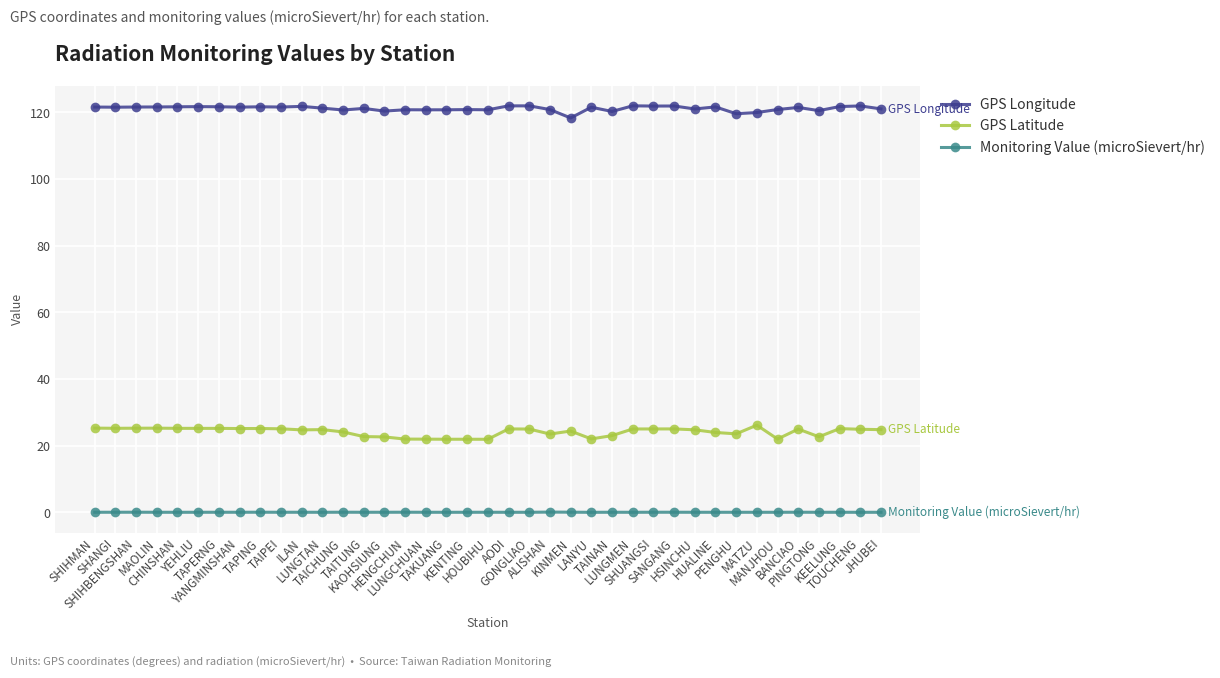

True or false: Monitoring Value (microSievert/hr) has more than 1 points higher than both neighbors.

True